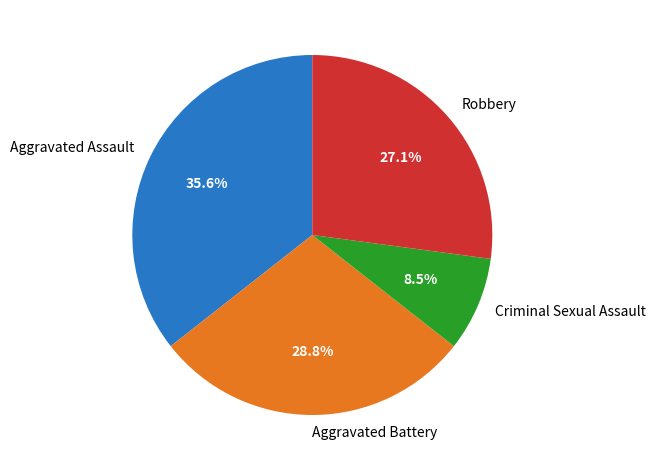

Does Aggravated Assault account for over 50% of the chart?

No